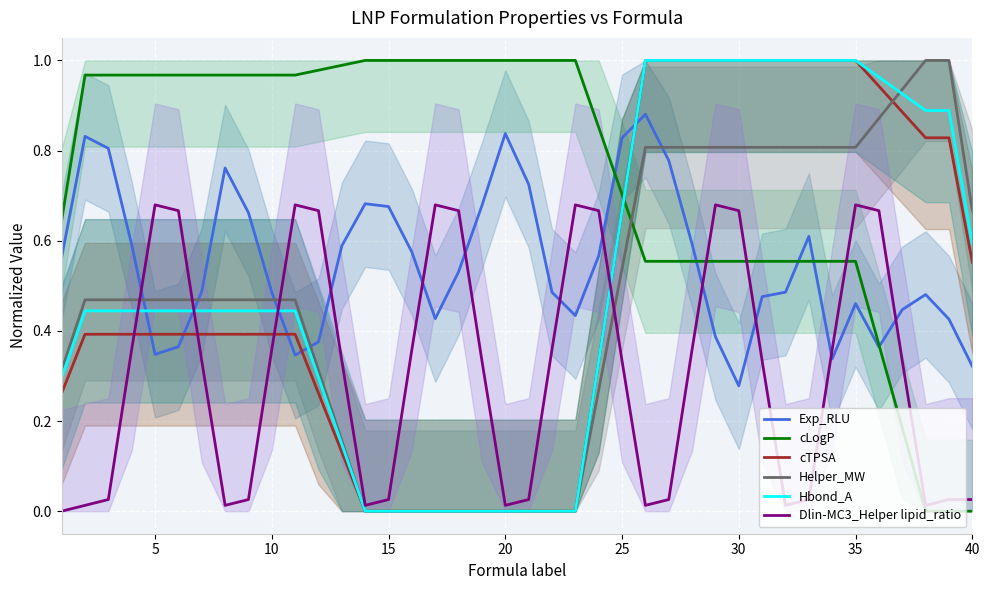

In Dlin-MC3_Helper lipid_ratio, how many points are higher than both neighbors (excluding endpoints)?

6